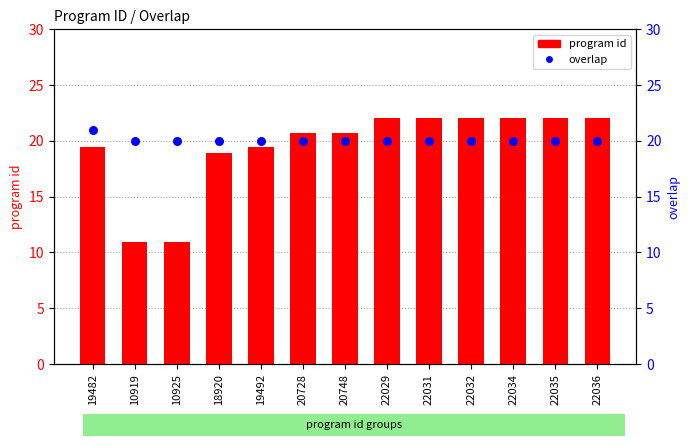

Which series reaches the maximum Y coordinate?

program id